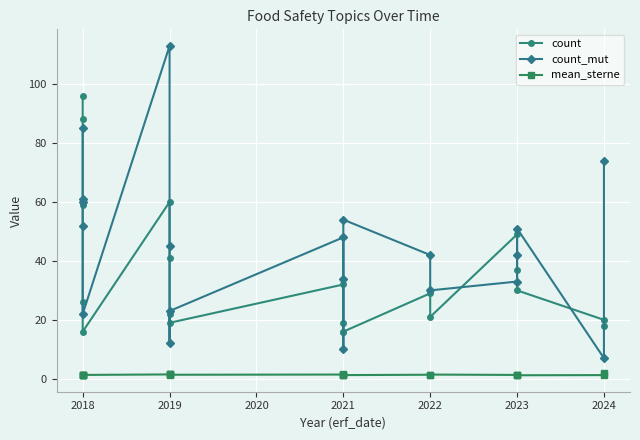

Is it true that count equals 25.3 at 2018?

False